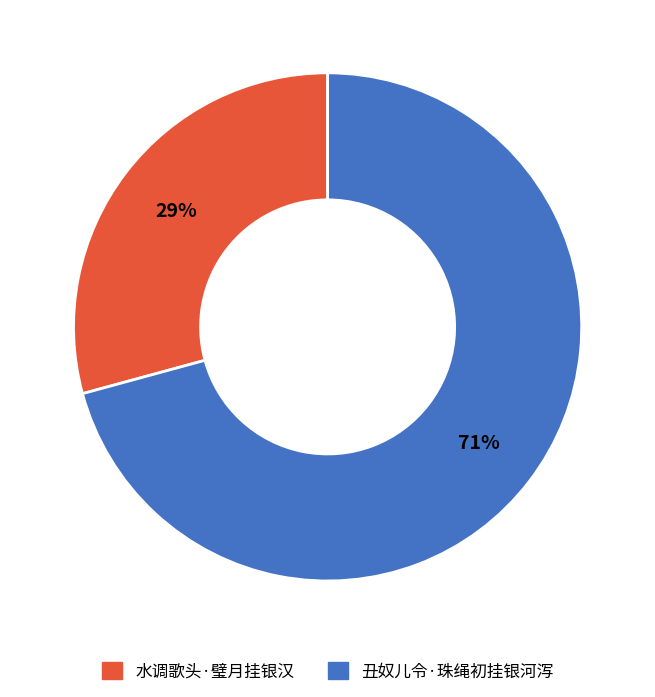

Between 丑奴儿令·珠绳初挂银河泻 and 水调歌头·璧月挂银汉, which is larger?

丑奴儿令·珠绳初挂银河泻